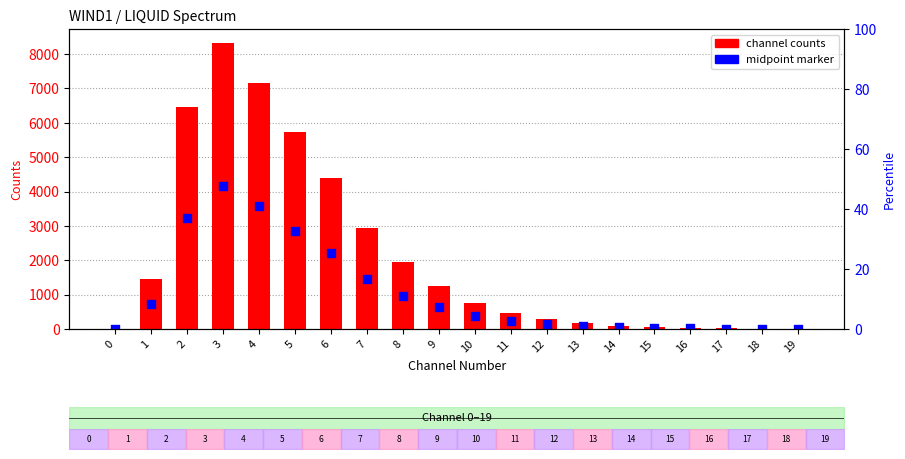

What is the total value across all series at 17?

36.0